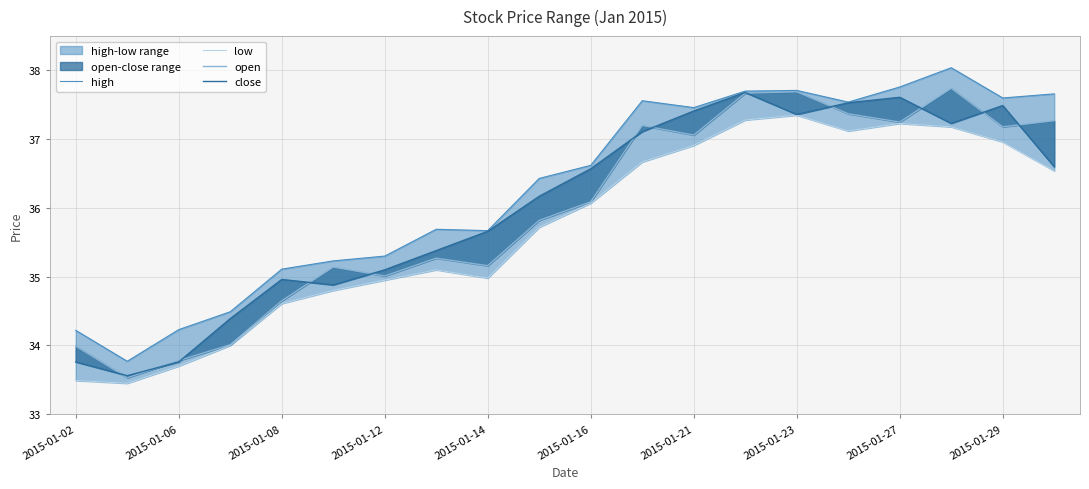

What is the total value across all series at 11?

148.5